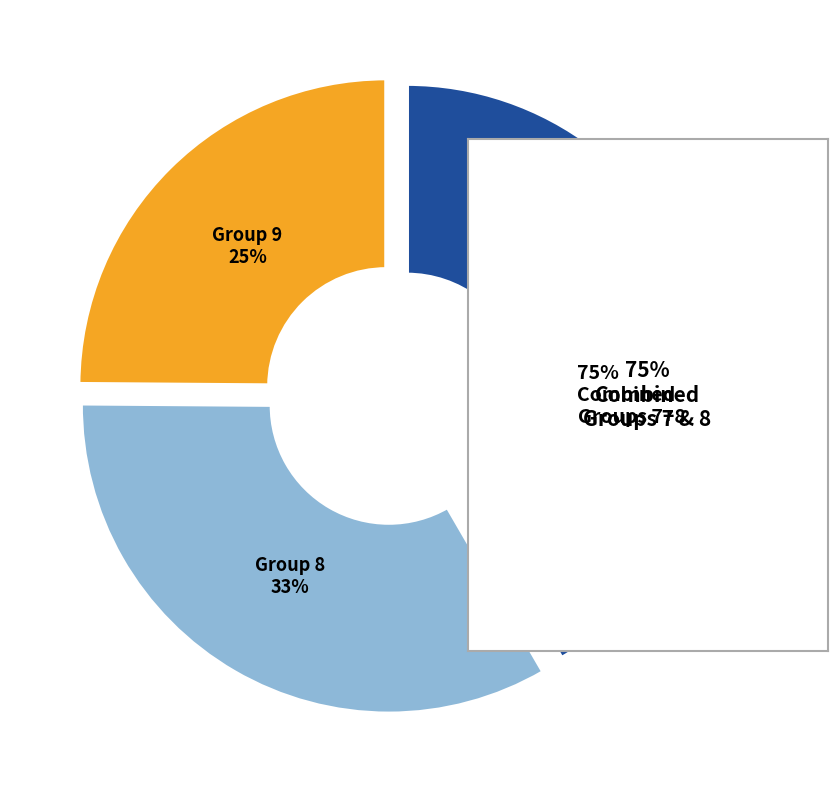

What percentage is the Group 7 slice, to the nearest percent?

42%